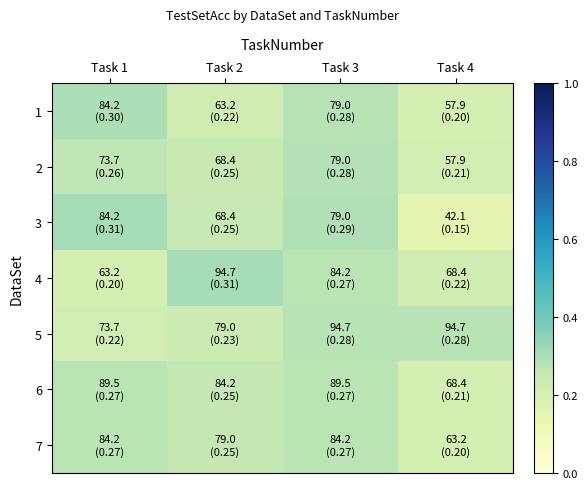

Reading right to left, list all the values displayed in this chart.

1: Task 4=0.2	Task 3=0.3	Task 2=0.2	Task 1=0.3
2: Task 4=0.2	Task 3=0.3	Task 2=0.2	Task 1=0.3
3: Task 4=0.2	Task 3=0.3	Task 2=0.2	Task 1=0.3
4: Task 4=0.2	Task 3=0.3	Task 2=0.3	Task 1=0.2
5: Task 4=0.3	Task 3=0.3	Task 2=0.2	Task 1=0.2
6: Task 4=0.2	Task 3=0.3	Task 2=0.3	Task 1=0.3
7: Task 4=0.2	Task 3=0.3	Task 2=0.3	Task 1=0.3